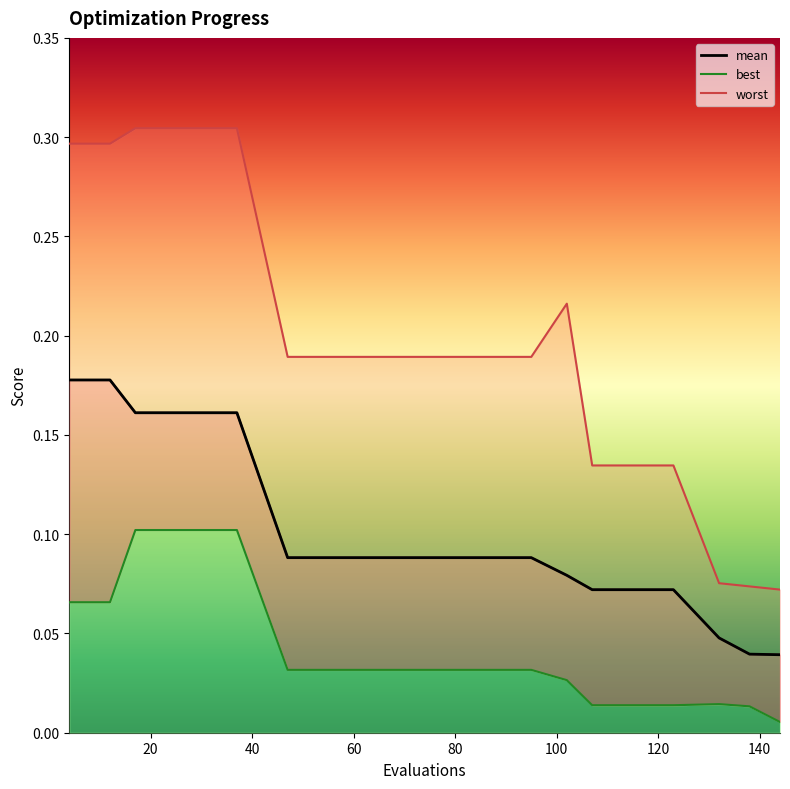

What are all the series names shown in the legend?

mean, best, worst